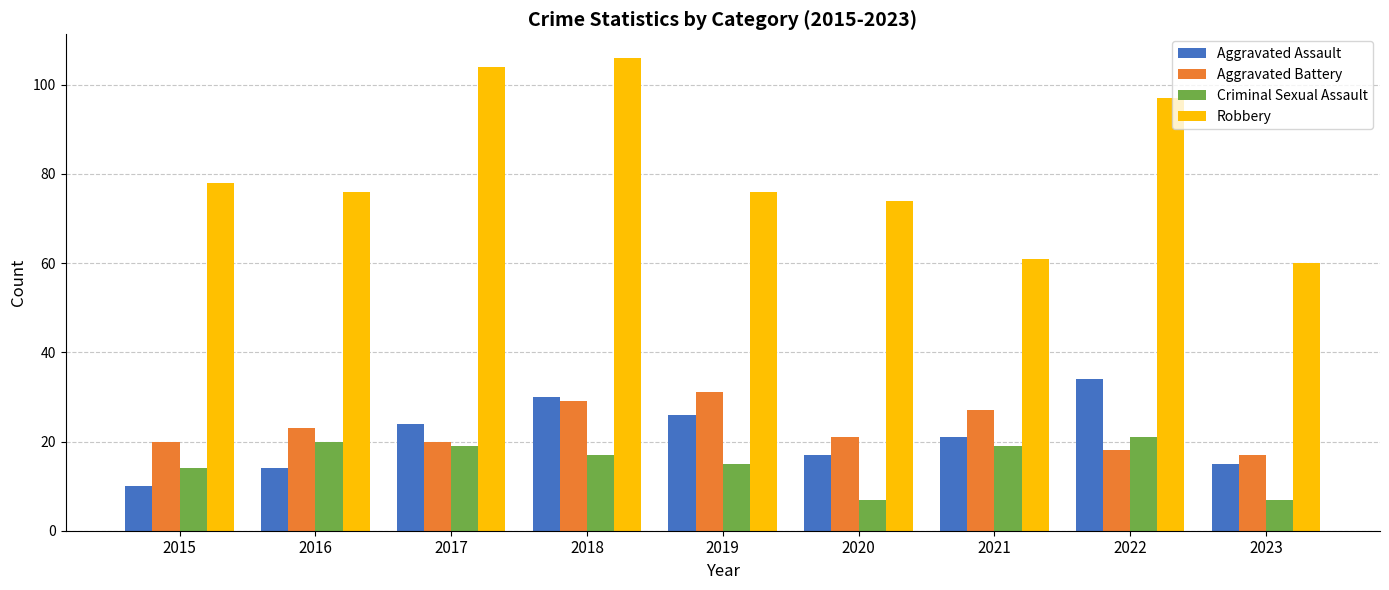

What is the value of the Aggravated Battery bar at the 6th from the left?

21